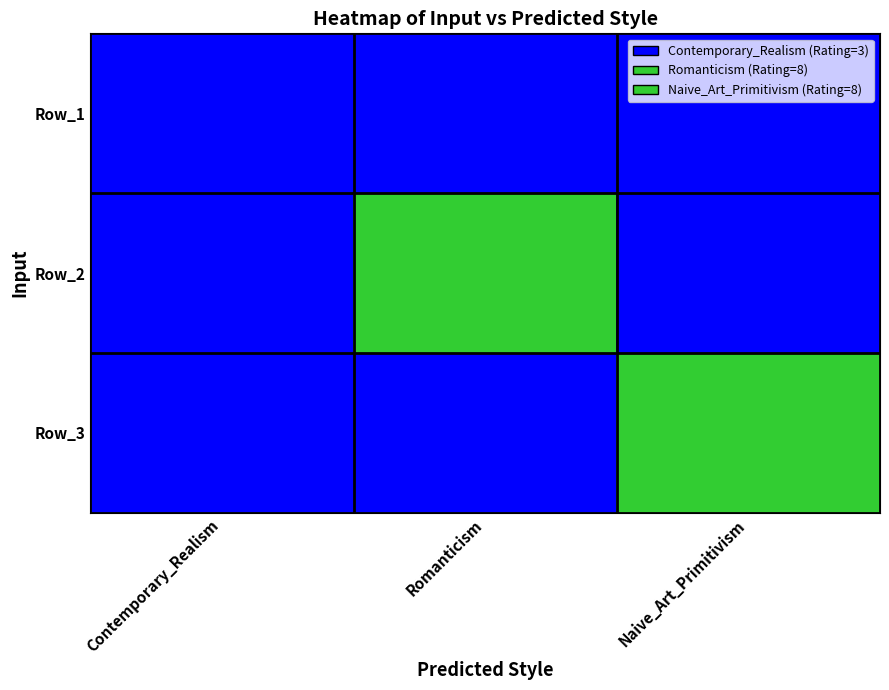

Reading left to right, extract all data points from this chart.

Row_1: Contemporary_Realism=3	Romanticism=3	Naive_Art_Primitivism=3
Row_2: Contemporary_Realism=3	Romanticism=8	Naive_Art_Primitivism=3
Row_3: Contemporary_Realism=3	Romanticism=3	Naive_Art_Primitivism=8